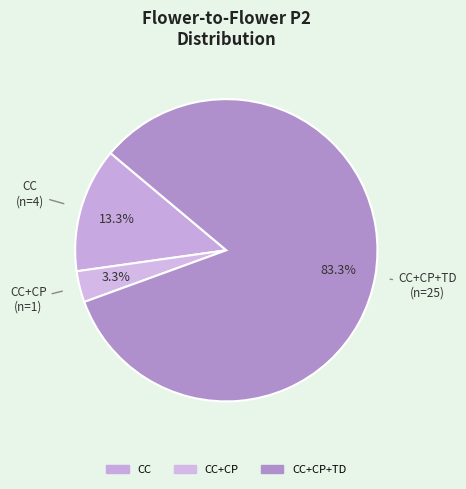

Is there a majority slice in this chart?

Yes